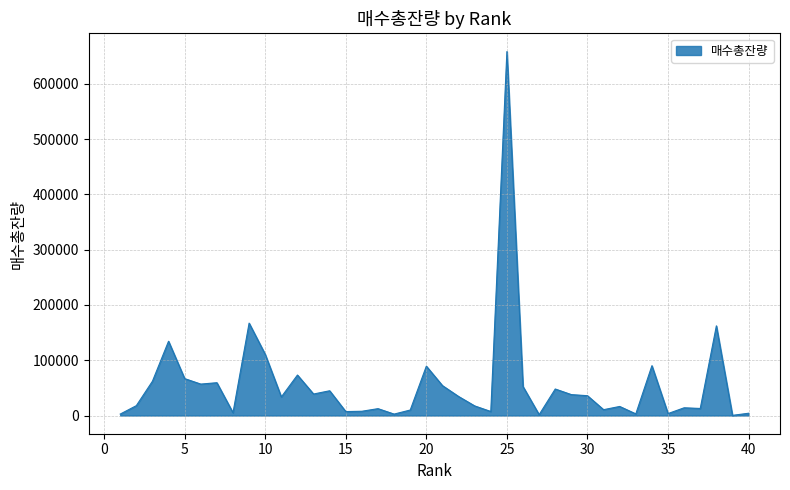

What is the difference between the maximum and minimum values?

658064